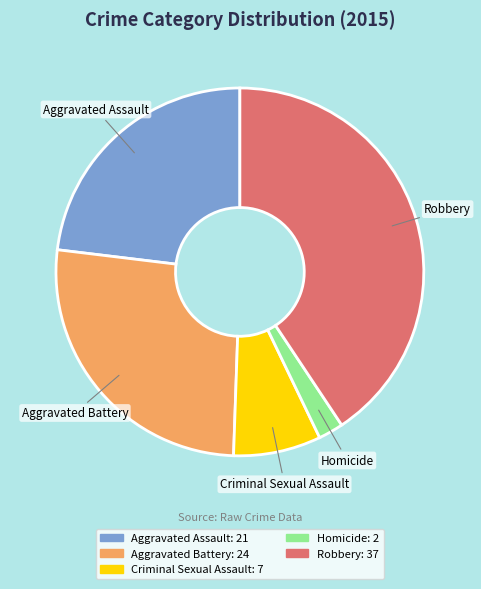

Is Aggravated Assault the majority of the pie?

No